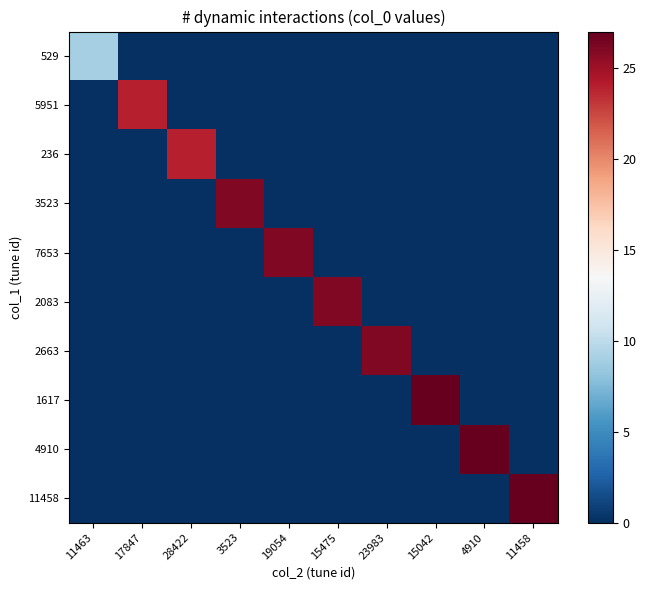

Reading left to right, extract all data points from this chart.

529: 11463=9	17847=0	28422=0	3523=0	19054=0	15475=0	23983=0	15042=0	4910=0	11458=0
5951: 11463=0	17847=24	28422=0	3523=0	19054=0	15475=0	23983=0	15042=0	4910=0	11458=0
236: 11463=0	17847=0	28422=24	3523=0	19054=0	15475=0	23983=0	15042=0	4910=0	11458=0
3523: 11463=0	17847=0	28422=0	3523=26	19054=0	15475=0	23983=0	15042=0	4910=0	11458=0
7653: 11463=0	17847=0	28422=0	3523=0	19054=26	15475=0	23983=0	15042=0	4910=0	11458=0
2083: 11463=0	17847=0	28422=0	3523=0	19054=0	15475=26	23983=0	15042=0	4910=0	11458=0
2663: 11463=0	17847=0	28422=0	3523=0	19054=0	15475=0	23983=26	15042=0	4910=0	11458=0
1617: 11463=0	17847=0	28422=0	3523=0	19054=0	15475=0	23983=0	15042=27	4910=0	11458=0
4910: 11463=0	17847=0	28422=0	3523=0	19054=0	15475=0	23983=0	15042=0	4910=27	11458=0
11458: 11463=0	17847=0	28422=0	3523=0	19054=0	15475=0	23983=0	15042=0	4910=0	11458=27